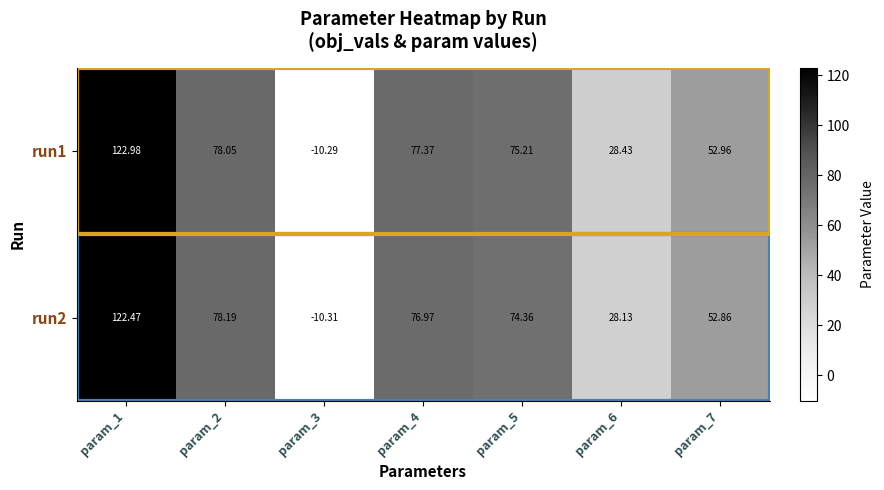

Which series has the largest total across all categories?

run1